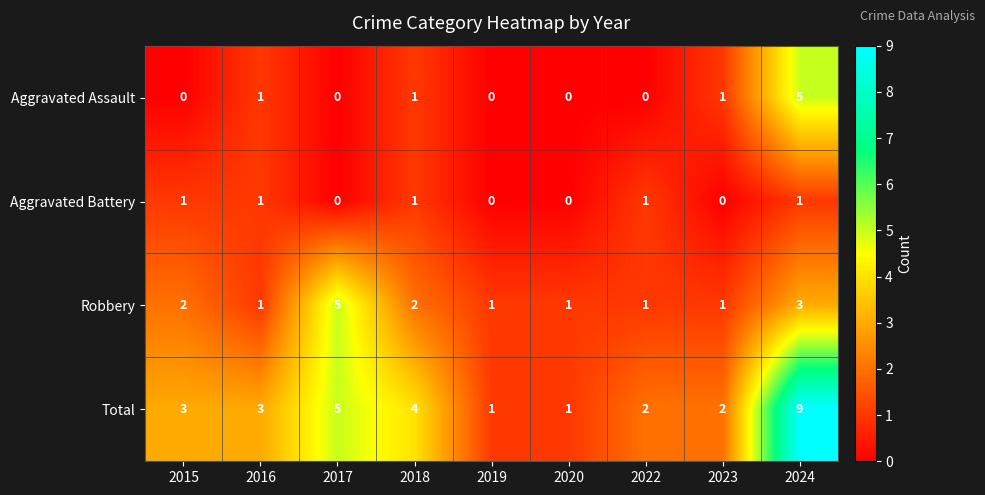

At which category is the sum across all series the highest?

2024